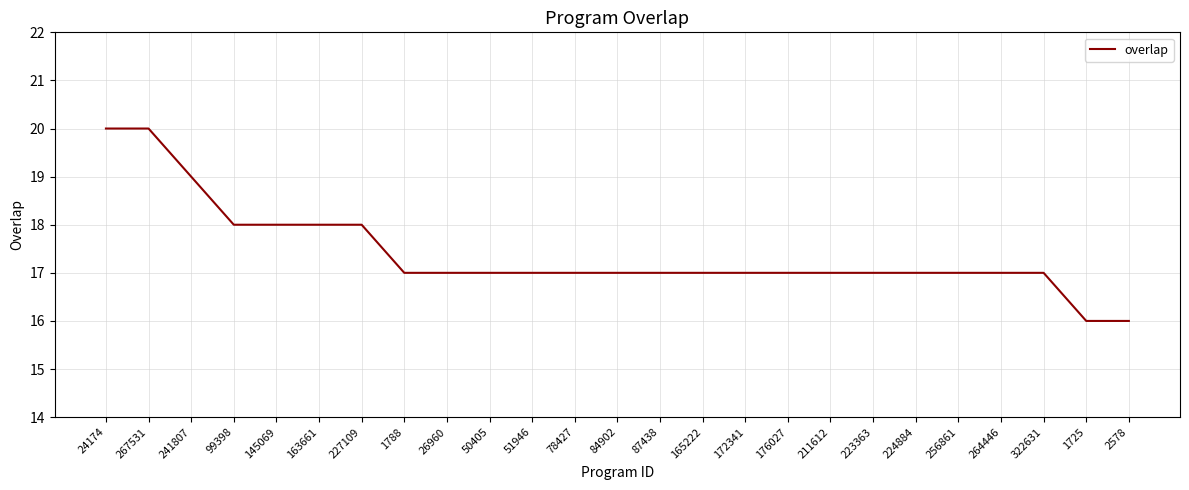

What is the average value?

17